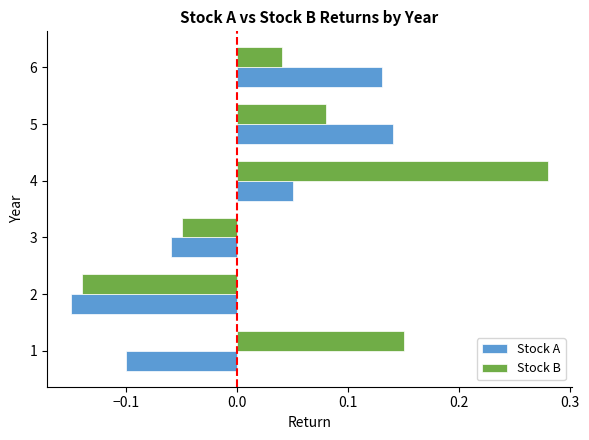

Rank the series by their average value, from highest to lowest.

Stock B, Stock A